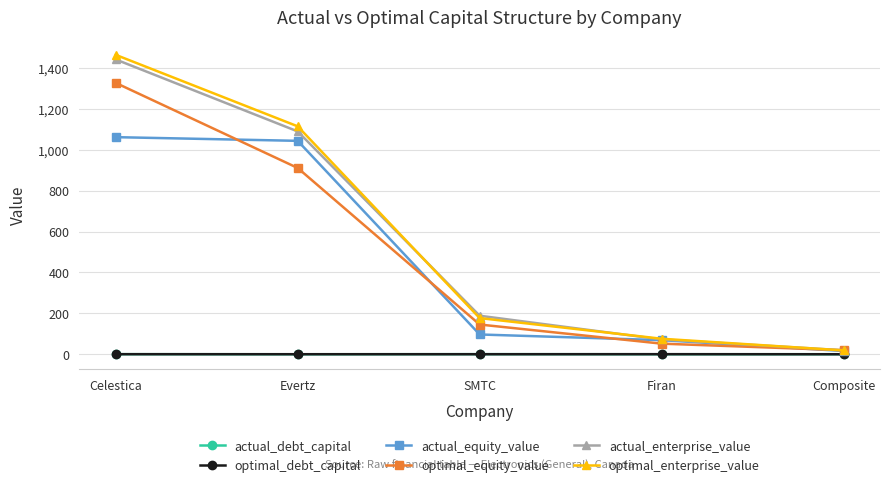

True or false: optimal_enterprise_value and optimal_debt_capital intersect in this chart.

False